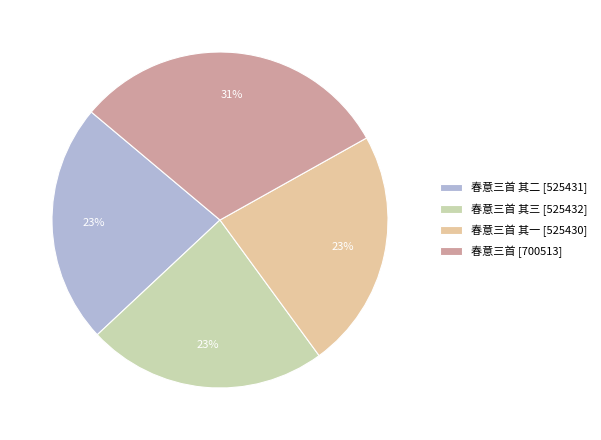

How many slices are in this pie chart?

4